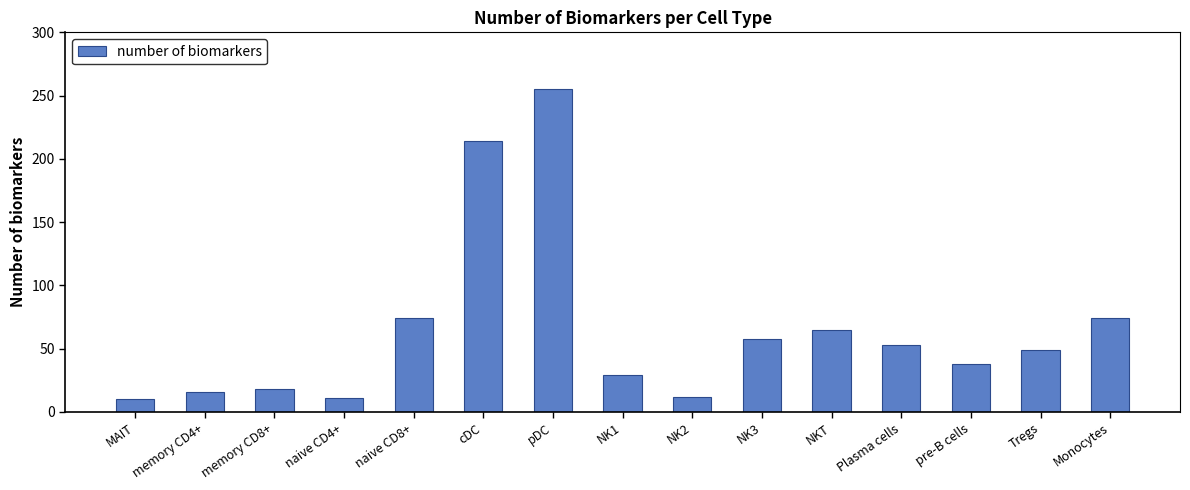

What is the change in value from NK2 to Plasma cells?

+41